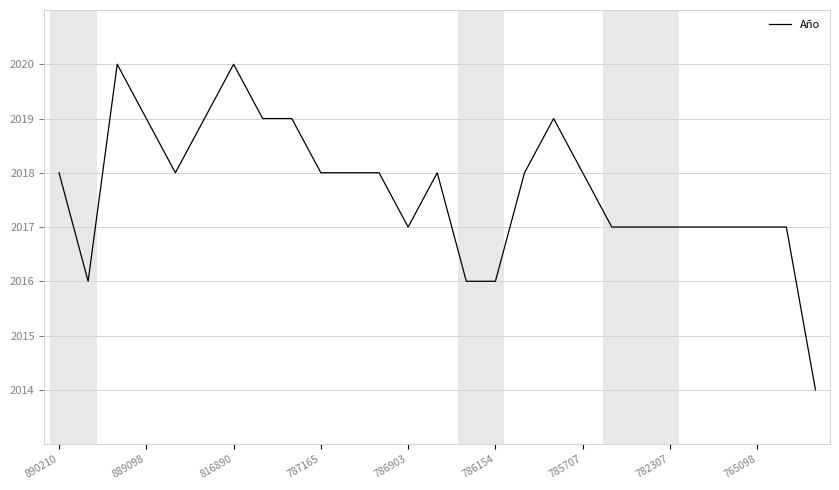

What is the maximum value shown in the chart?

2020